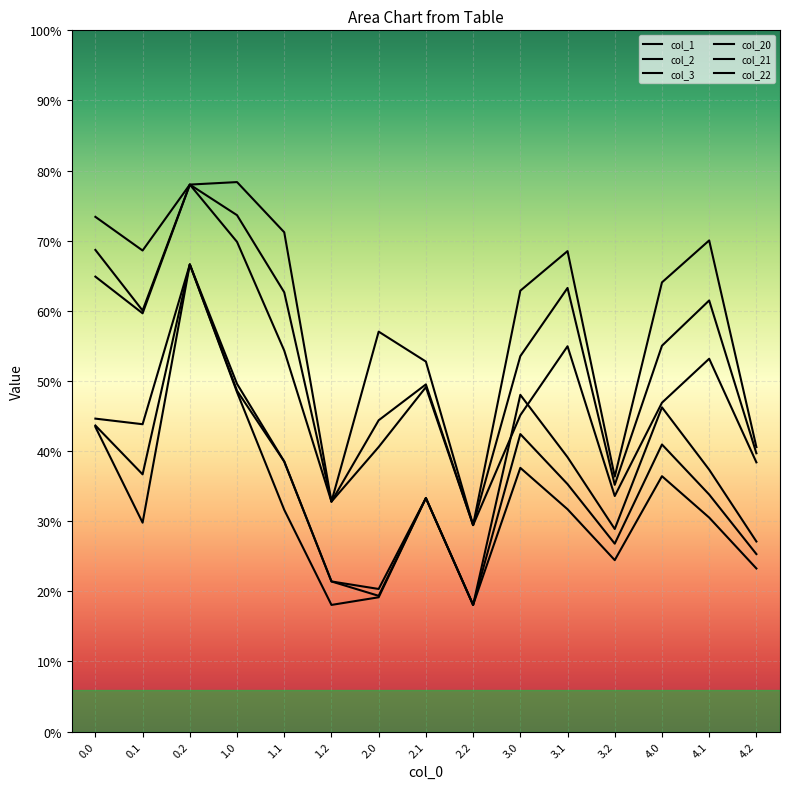

Which series has the largest total across all categories?

col_20